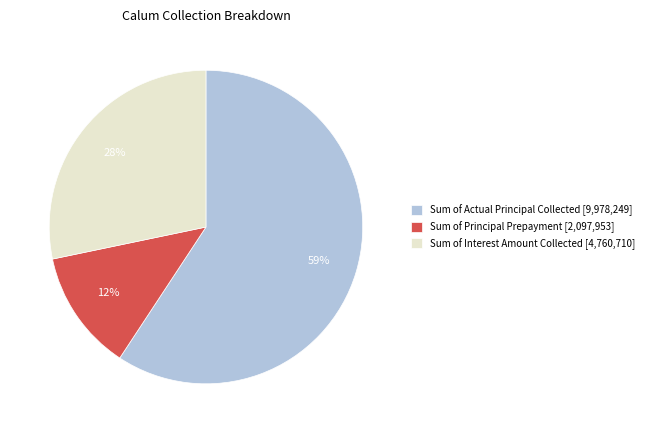

The Sum of Actual Principal Collected slice represents 59% of the pie. True or false?

True